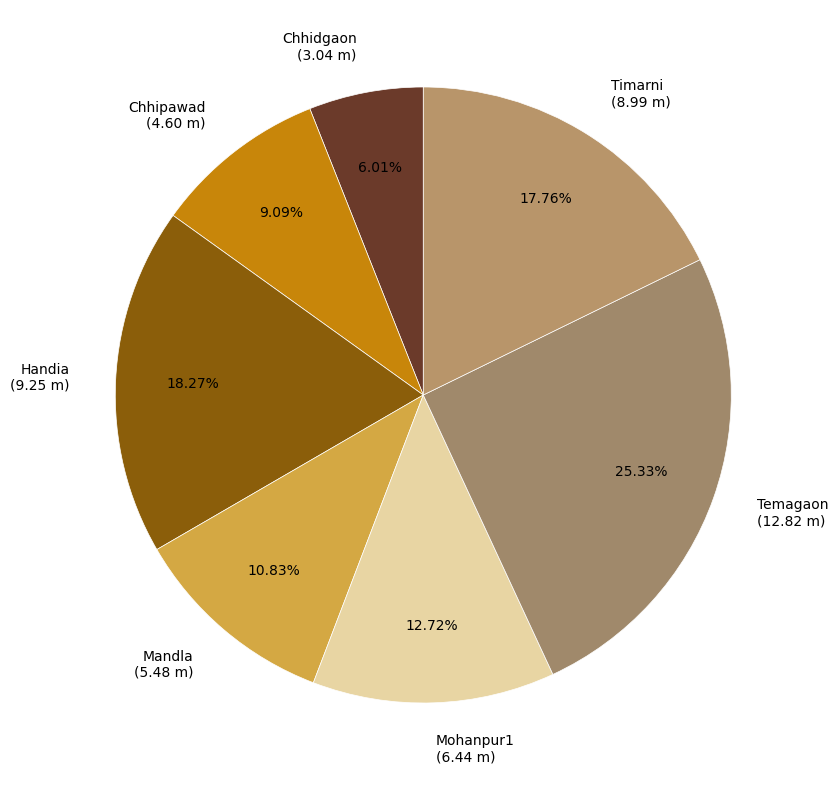

Is it true that Timarni is 18% of the pie?

True